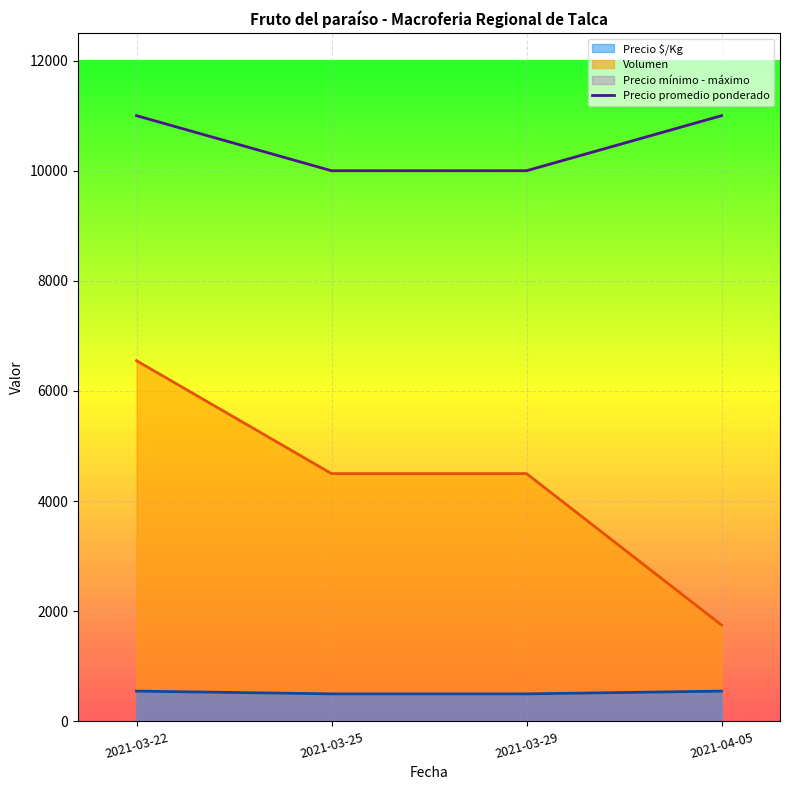

Reading left to right, extract all data points from this chart.

Volumen: 2021-03-22=6550	2021-03-25=4500	2021-03-29=4500	2021-04-05=1750
Precio mínimo: 2021-03-22=550	2021-03-25=500	2021-03-29=500	2021-04-05=550
Precio máximo: 2021-03-22=11000	2021-03-25=10000	2021-03-29=10000	2021-04-05=11000